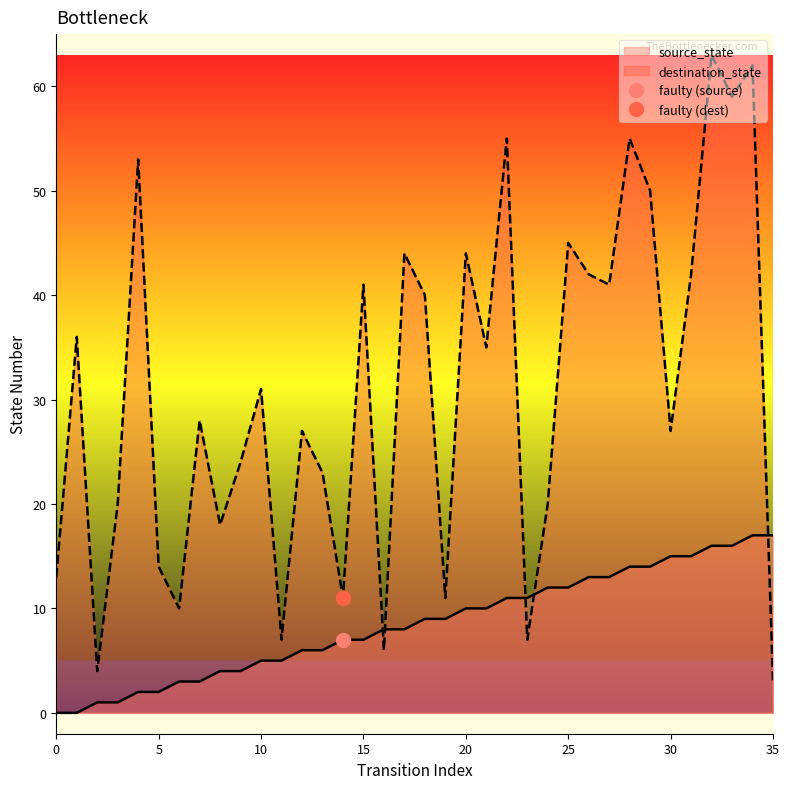

Is the value of source_state at 9 greater than the value of destination_state at 6?

No